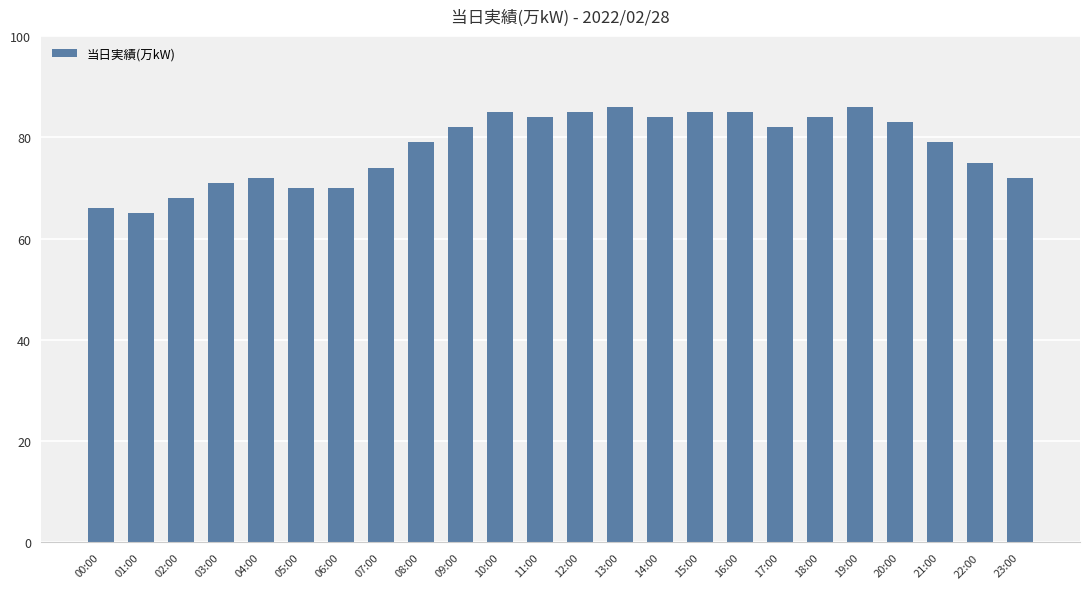

Reading left to right, what are all the values shown in this chart?

00:00=66	01:00=65	02:00=68	03:00=71	04:00=72	05:00=70	06:00=70	07:00=74	08:00=79	09:00=82	10:00=85	11:00=84	12:00=85	13:00=86	14:00=84	15:00=85	16:00=85	17:00=82	18:00=84	19:00=86	20:00=83	21:00=79	22:00=75	23:00=72